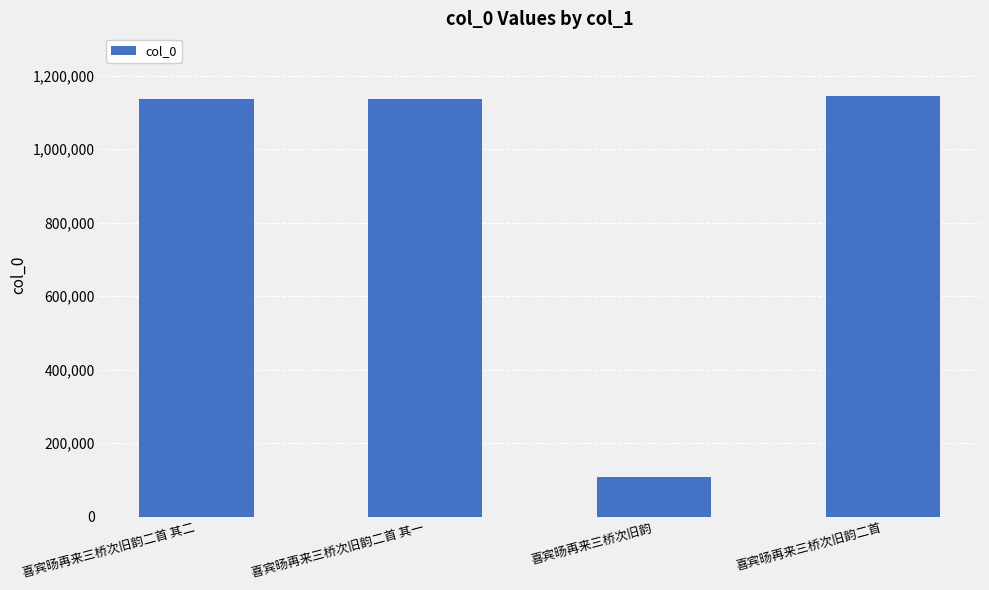

What is the difference between the maximum and minimum values?

1035459